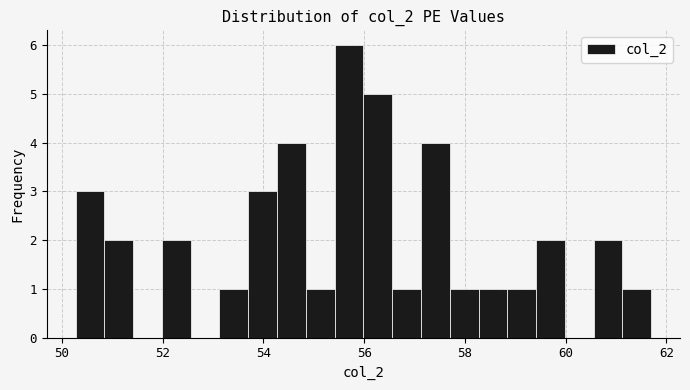

Around what value on the x-axis is the tallest bar? Give the approximate position of its centre, as read against the axis.

55.6